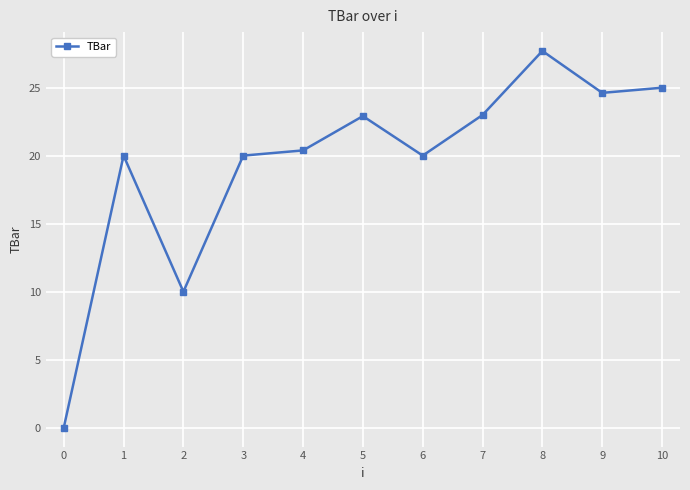

The value at 5 is 9.0. True or false?

False